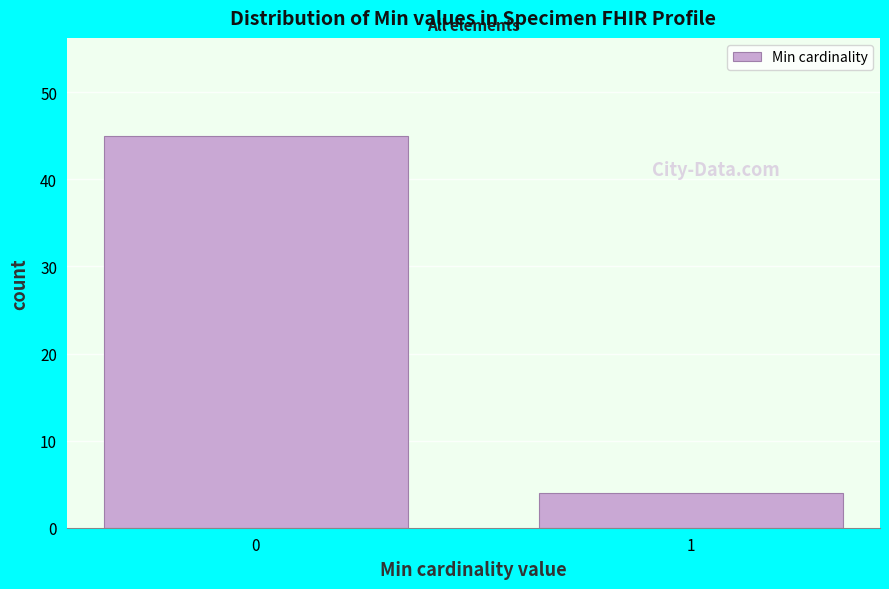

Reading left to right, list all the values displayed in this chart.

0=45	1=4